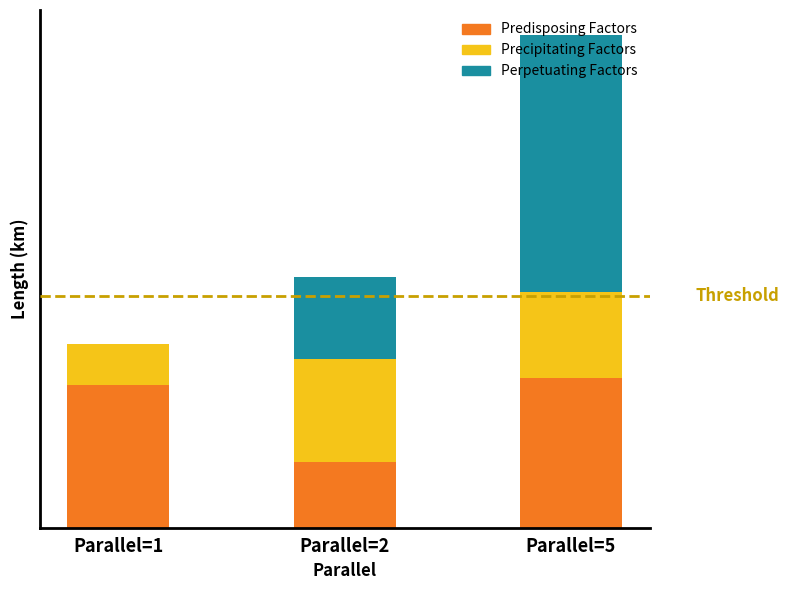

What are all the series names shown in the legend?

Predisposing Factors, Precipitating Factors, Perpetuating Factors